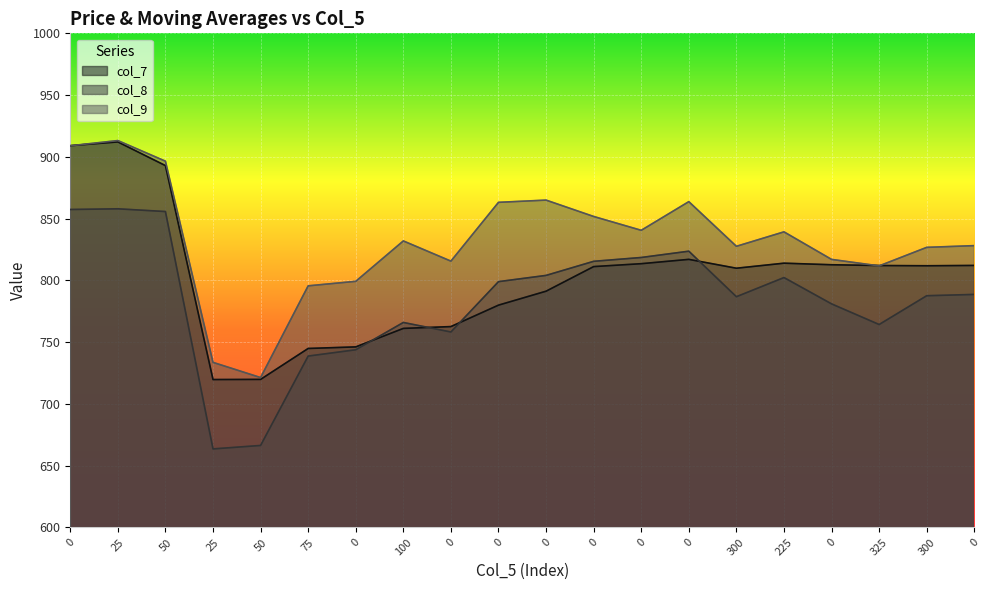

The value of col_7 at 0 is 791.3. True or false?

True